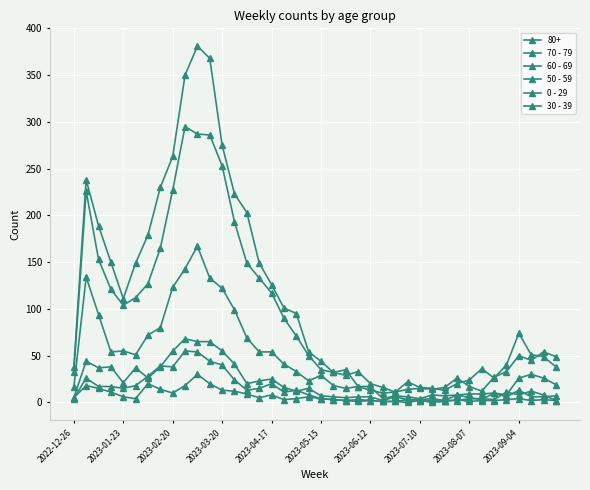

How many categories are shown in the chart?

40